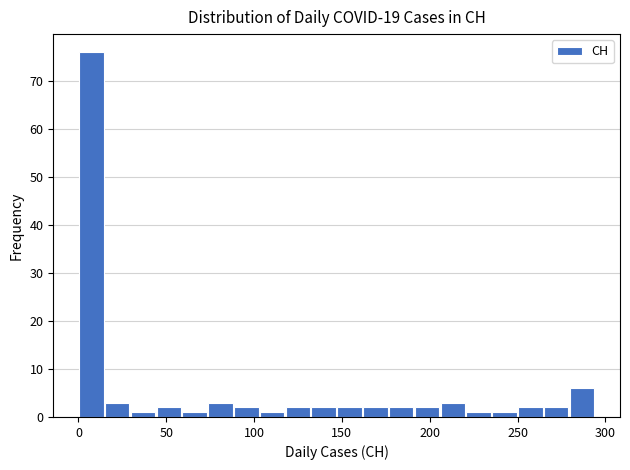

Read against the x-axis, roughly where is the centre of the tallest bar?

5